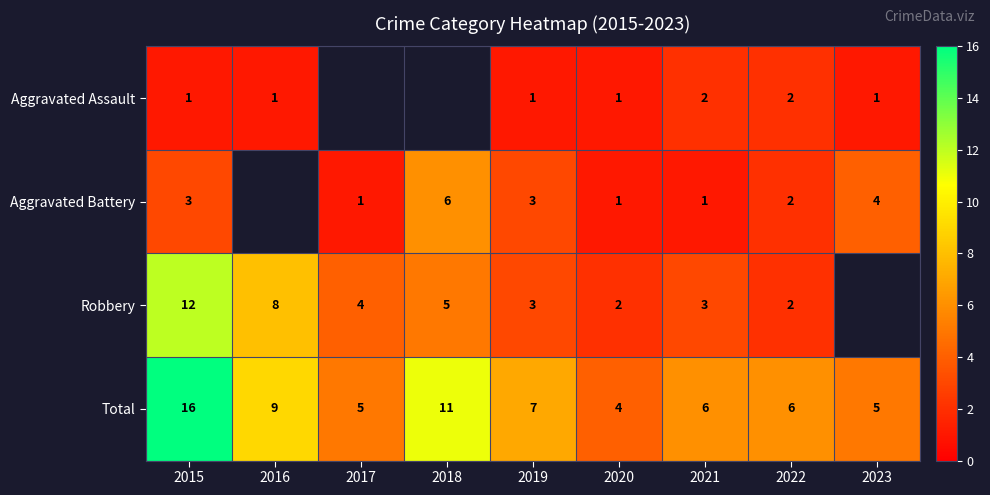

What is the difference between the Total values at 2022 and 2016?

3